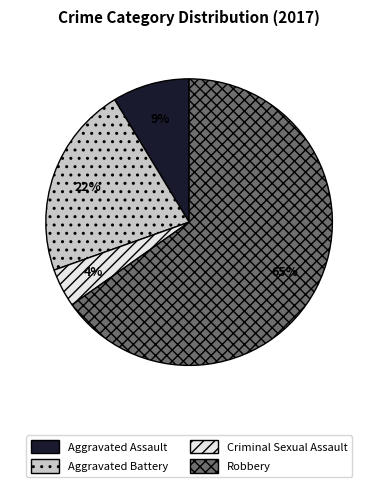

Rank the categories by value from highest to lowest.

Robbery, Aggravated Battery, Aggravated Assault, Criminal Sexual Assault